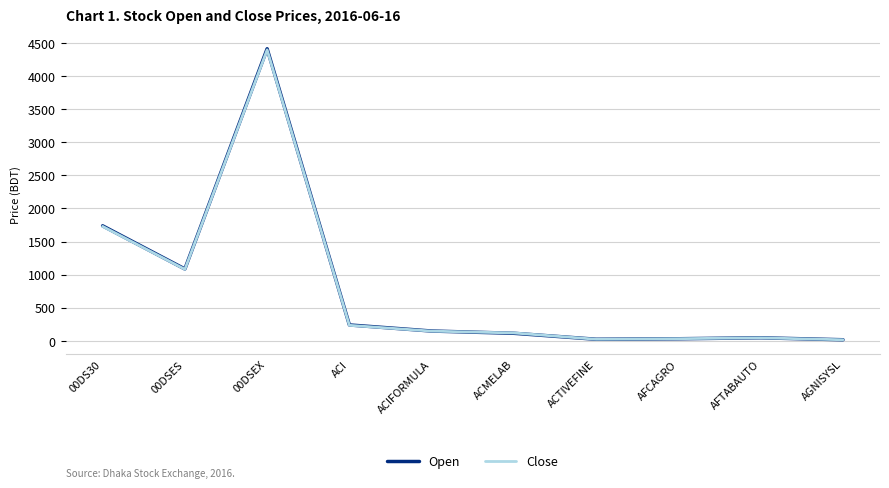

Does the chart have visible grid lines?

Yes